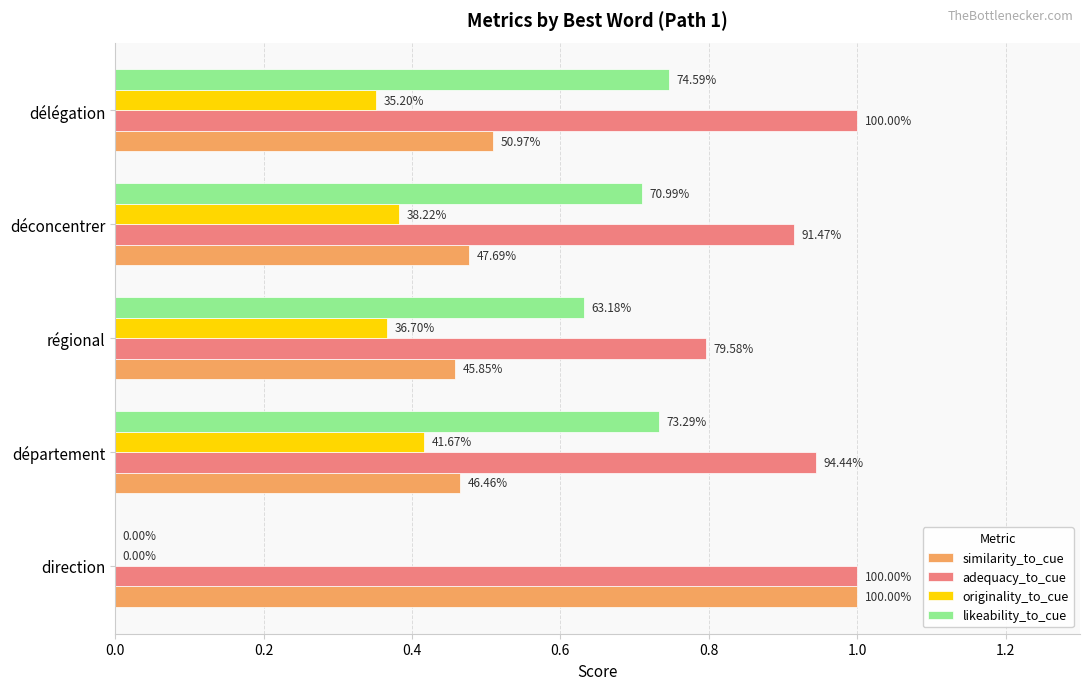

Reading left to right, what are all the values shown in this chart?

similarity_to_cue: 1.0	0.5	0.5	0.5	0.5
adequacy_to_cue: 1.0	0.9	0.8	0.9	1.0
originality_to_cue: 0.0	0.4	0.4	0.4	0.4
likeability_to_cue: 0.0	0.7	0.6	0.7	0.7